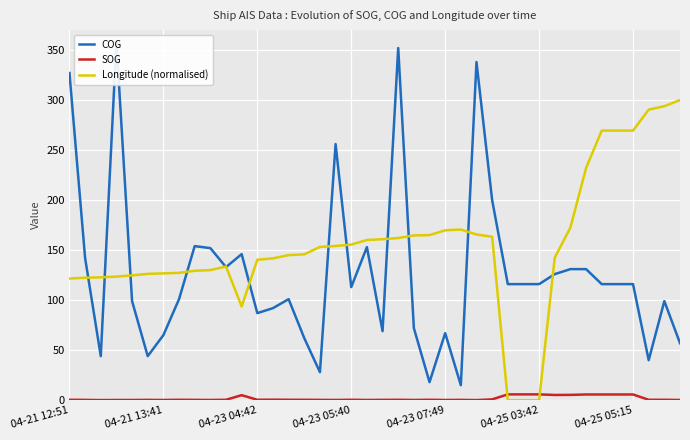

List the series in order of their overall mean, highest first.

Longitude (normalised), COG, SOG